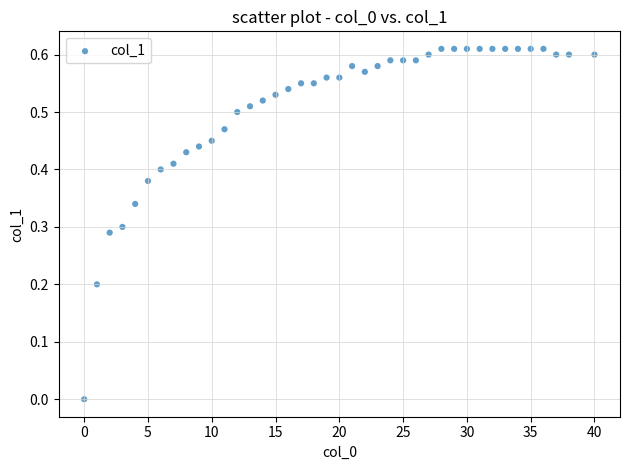

What is the range of X values (max minus min)?

40.0